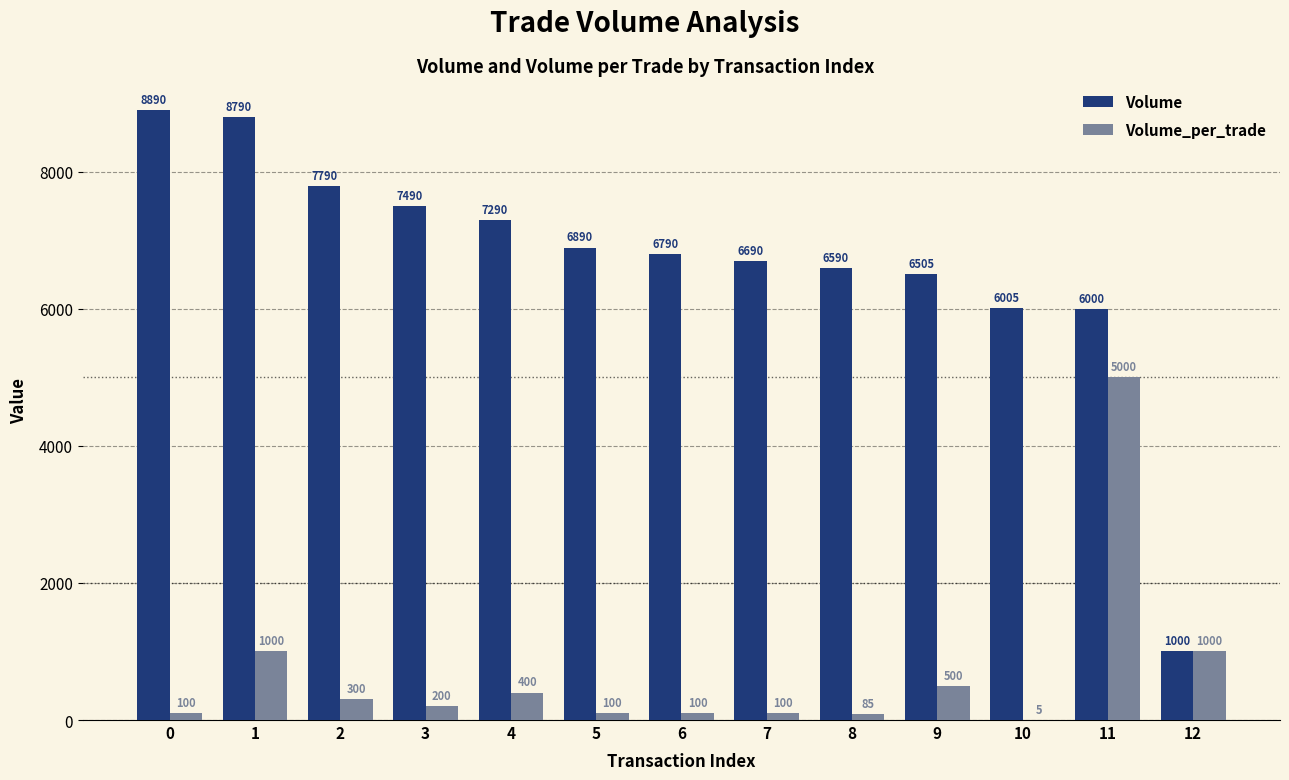

What is the sum of all Volume values?

86720